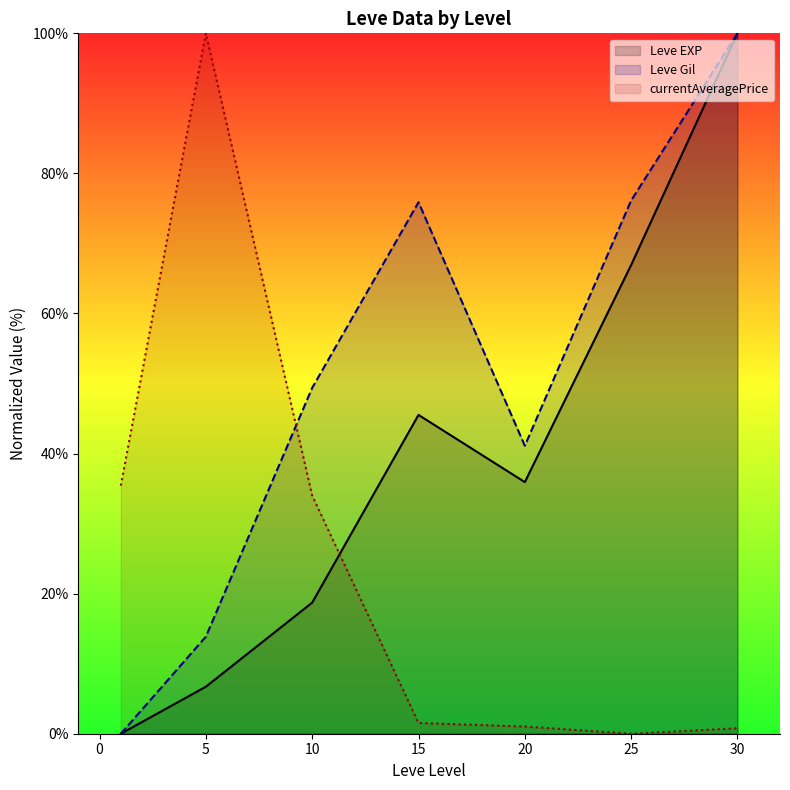

List the series in order of their overall mean, highest first.

Leve Gil, Leve EXP, currentAveragePrice